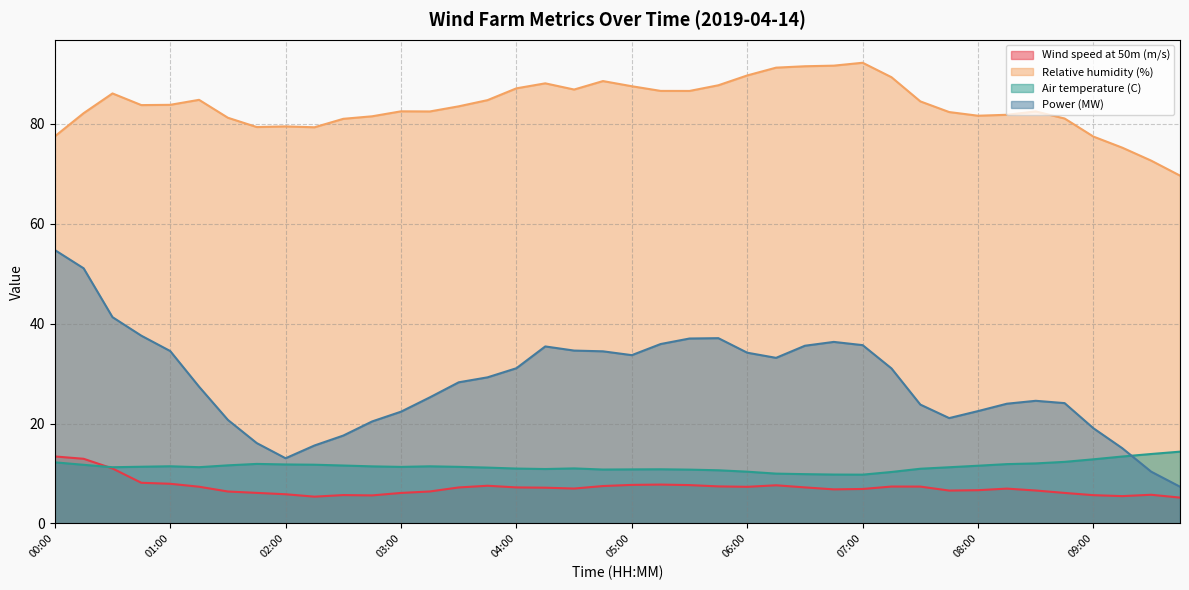

List the series in order of their peak value, highest first.

Relative humidity (%), Power (MW), Air temperature (C), Wind speed at 50m (m/s)